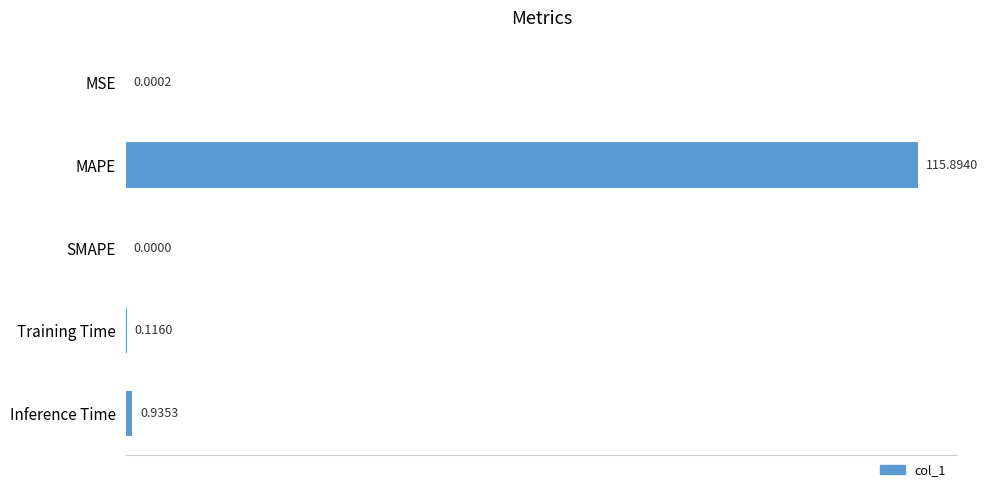

Which label corresponds to the largest value in the chart?

MAPE